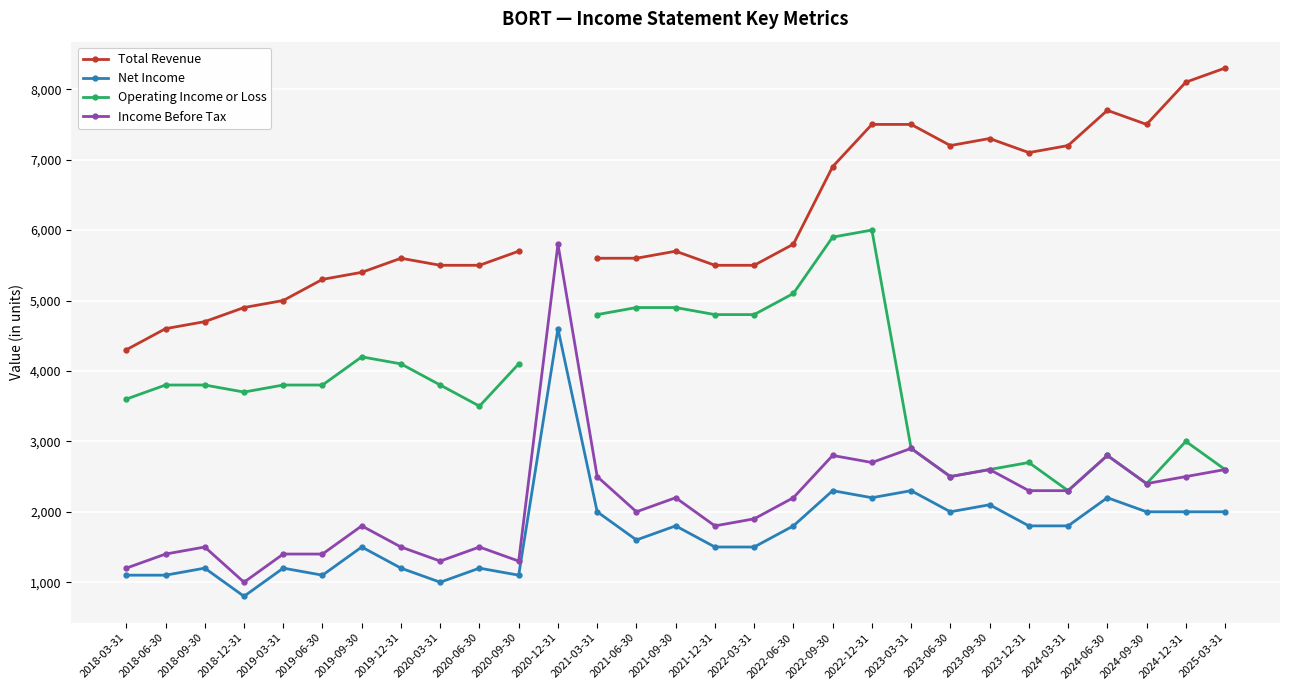

What is the maximum value for Operating Income or Loss?

6000.0